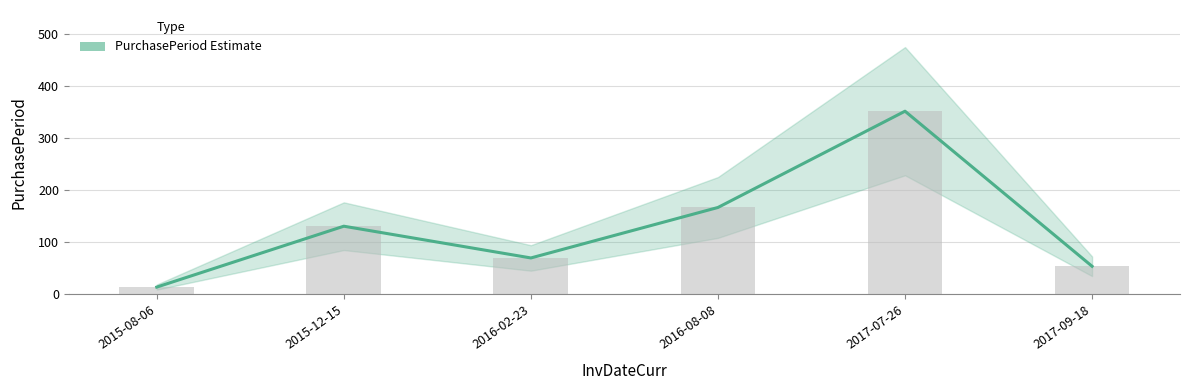

What is the difference between the values at 2016-02-23 and 2015-12-15?

61